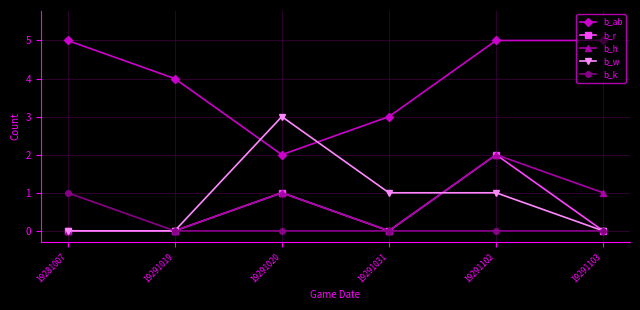

Which category has the highest value in the b_r series?

19291102